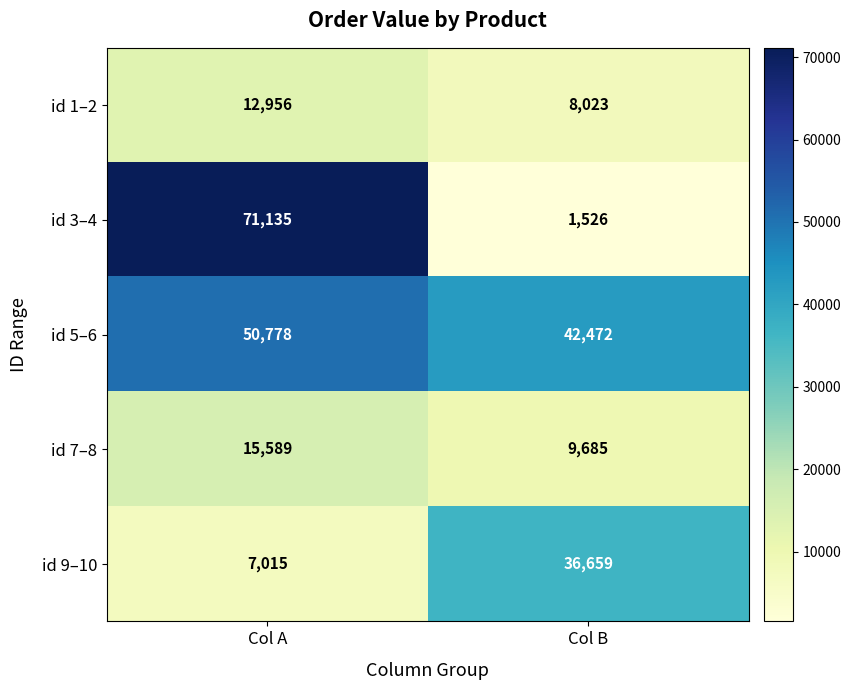

Reading left to right, extract all data points from this chart.

id 1–2: 12956	8023
id 3–4: 71135	1526
id 5–6: 50778	42472
id 7–8: 15589	9685
id 9–10: 7015	36659